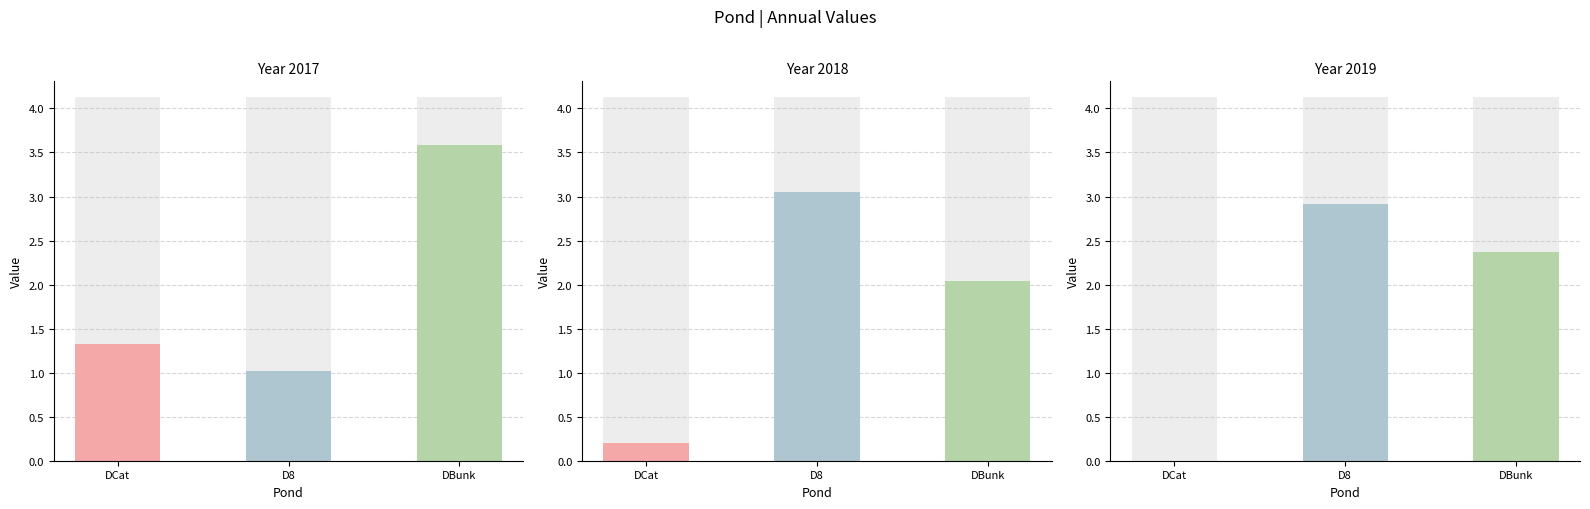

What is the difference between the highest and lowest values at DCat?

1.3